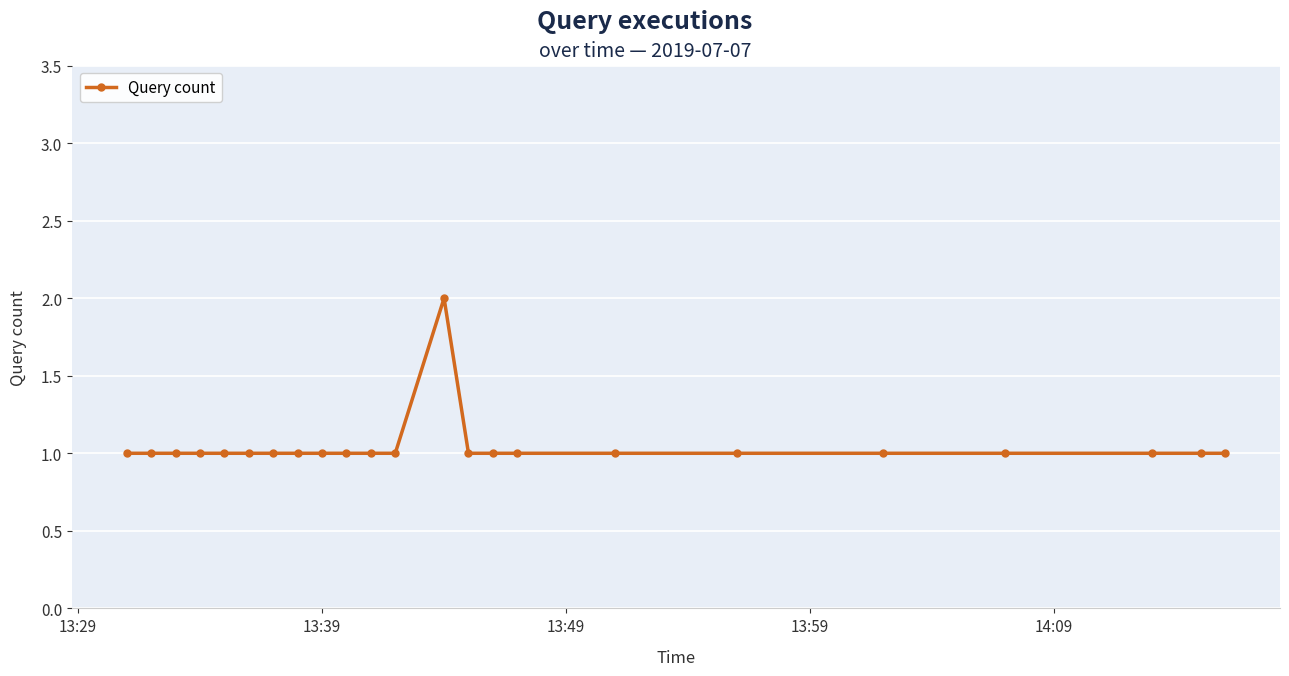

True or false: there are more than 0 points higher than both neighbors.

True